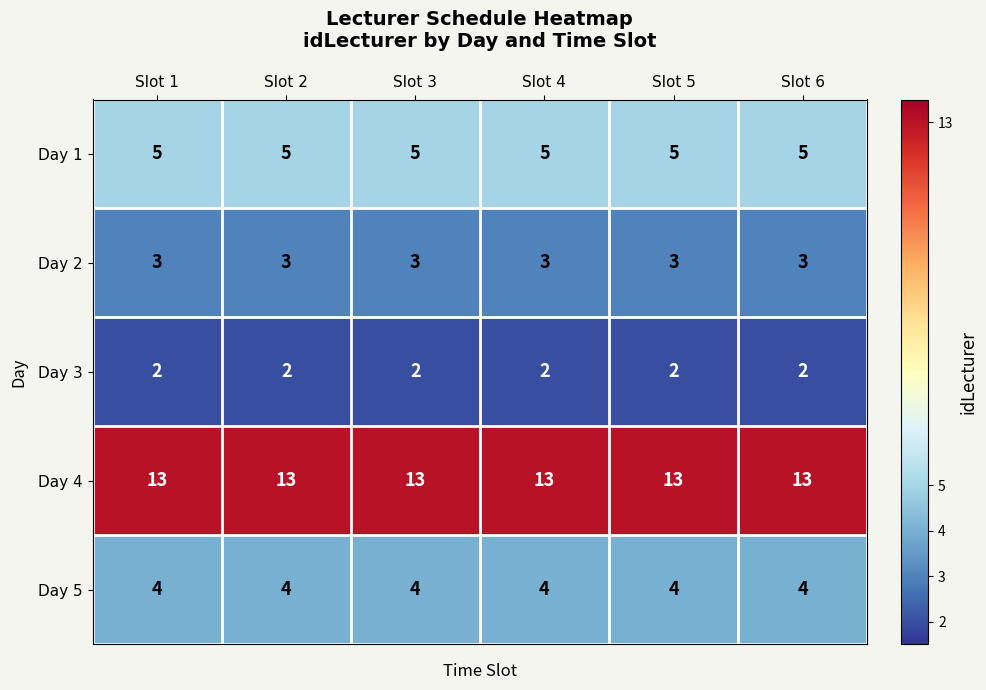

What is the sum of the Day 5 values at Slot 2 and Slot 6?

8